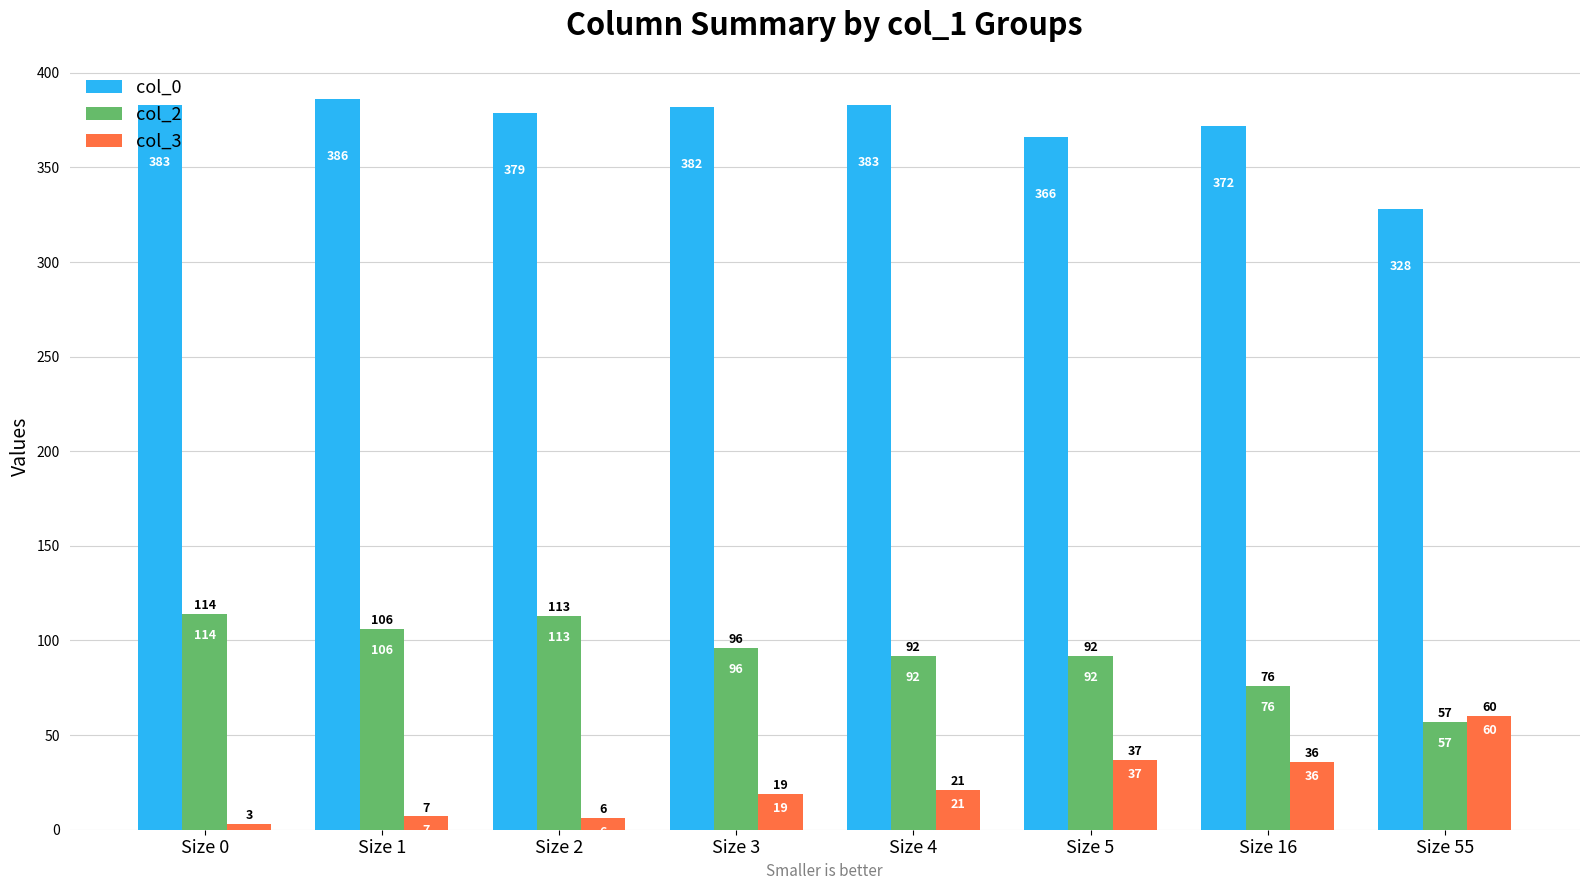

What is the sum of all col_2 values?

746